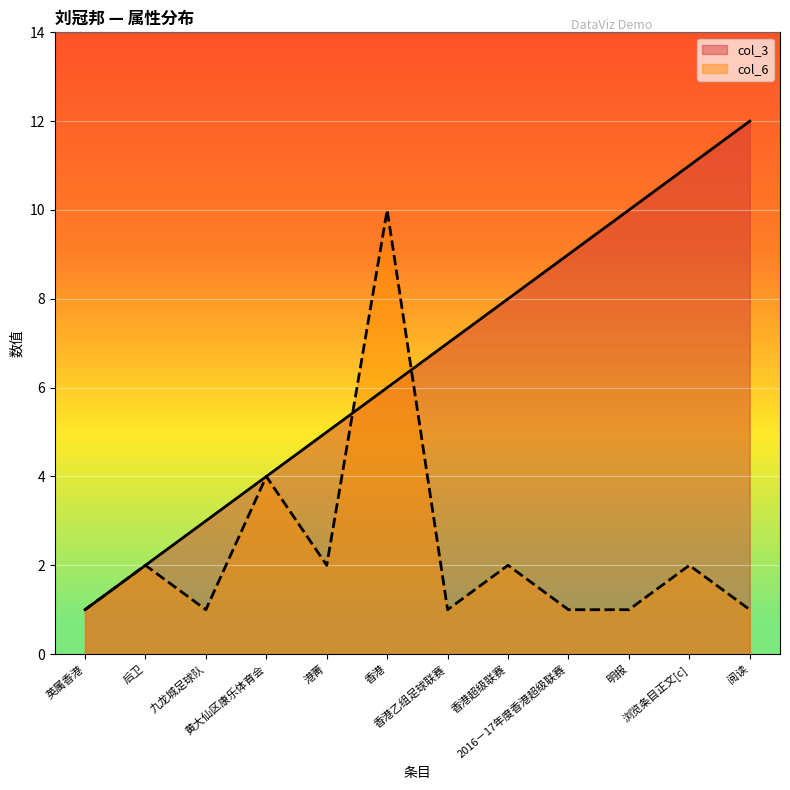

True or false: col_6 has more than 1 points higher than both neighbors.

True